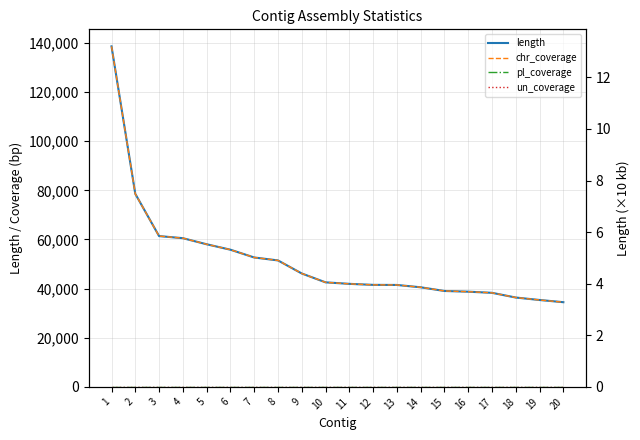

True or false: length and pl_coverage cross at least once.

False